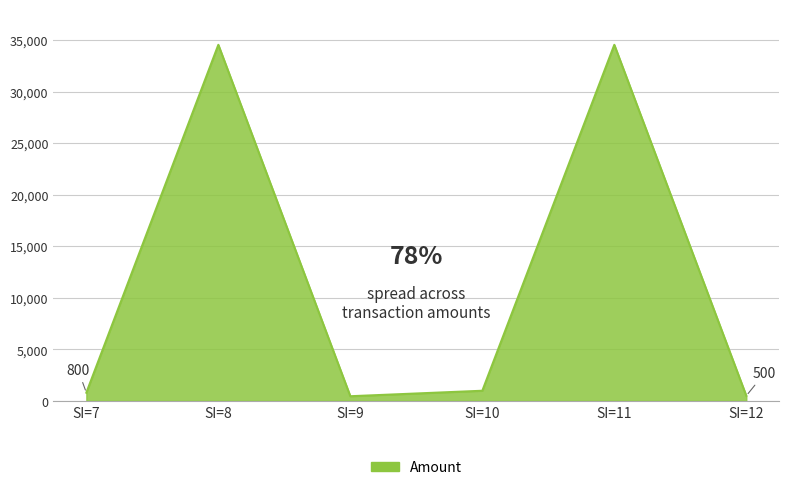

What is the maximum value shown in the chart?

34543